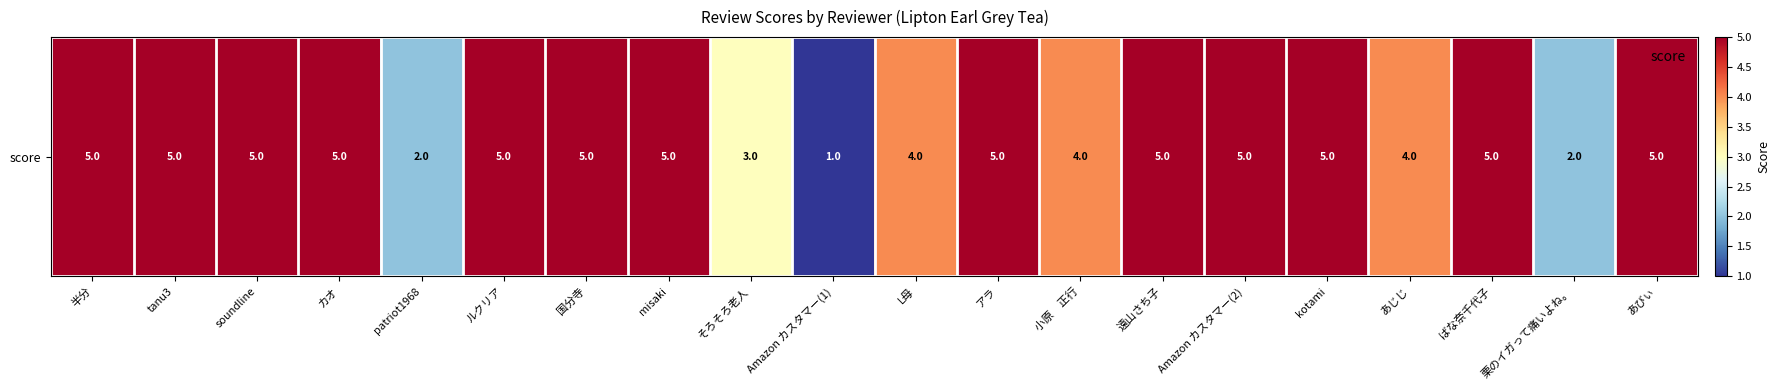

Reading left to right, extract all data points from this chart.

5	5	5	5	2	5	5	5	3	1	4	5	4	5	5	5	4	5	2	5